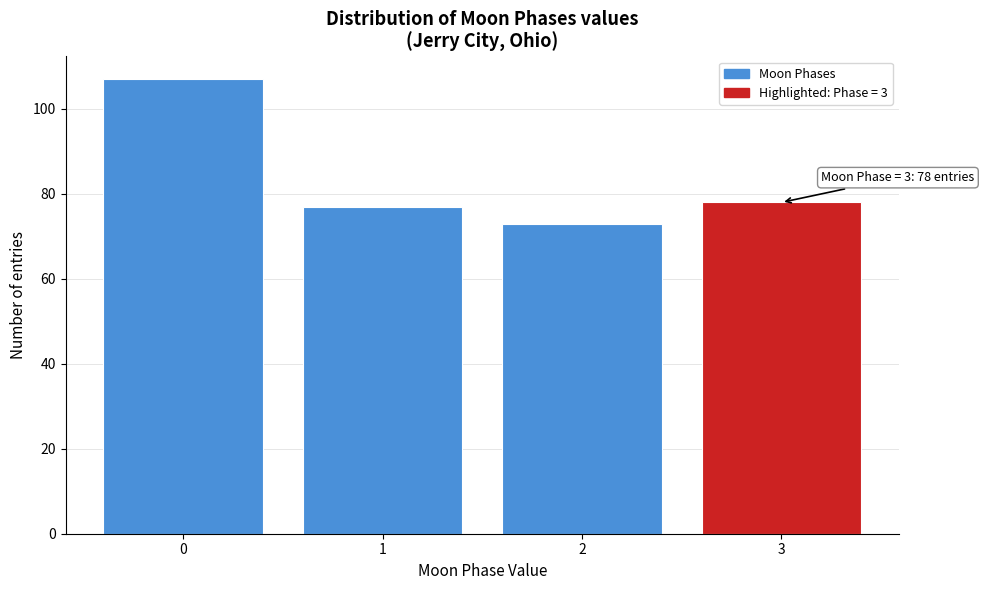

Reading left to right, list all the values displayed in this chart.

0=107	1=77	2=73	3=78